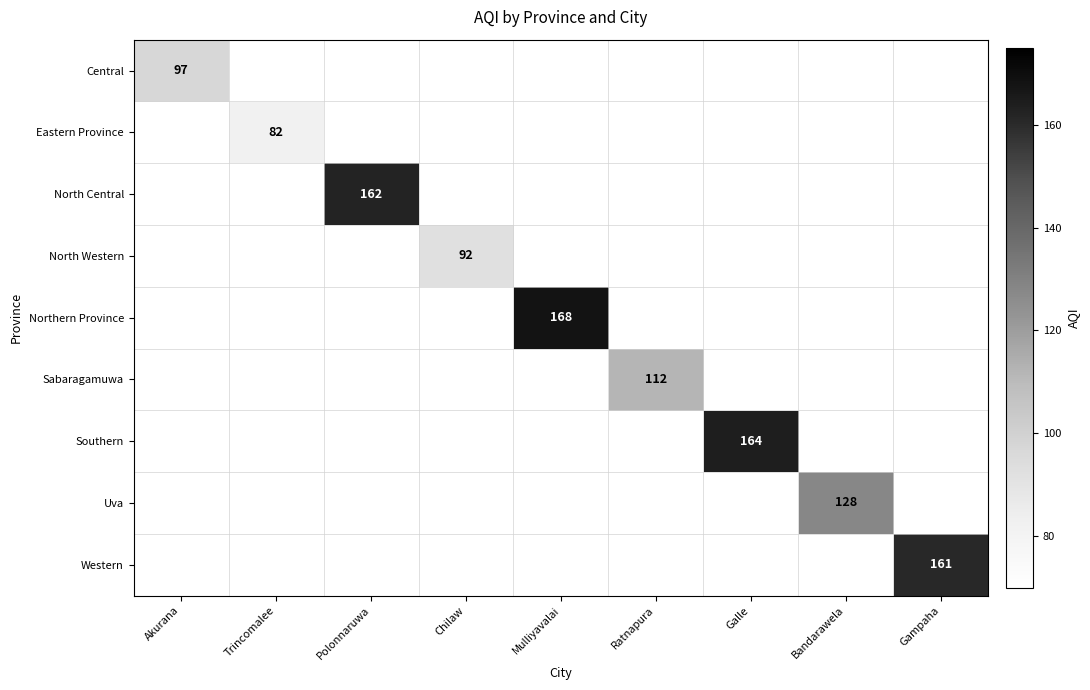

Count the number of data series in this chart.

9